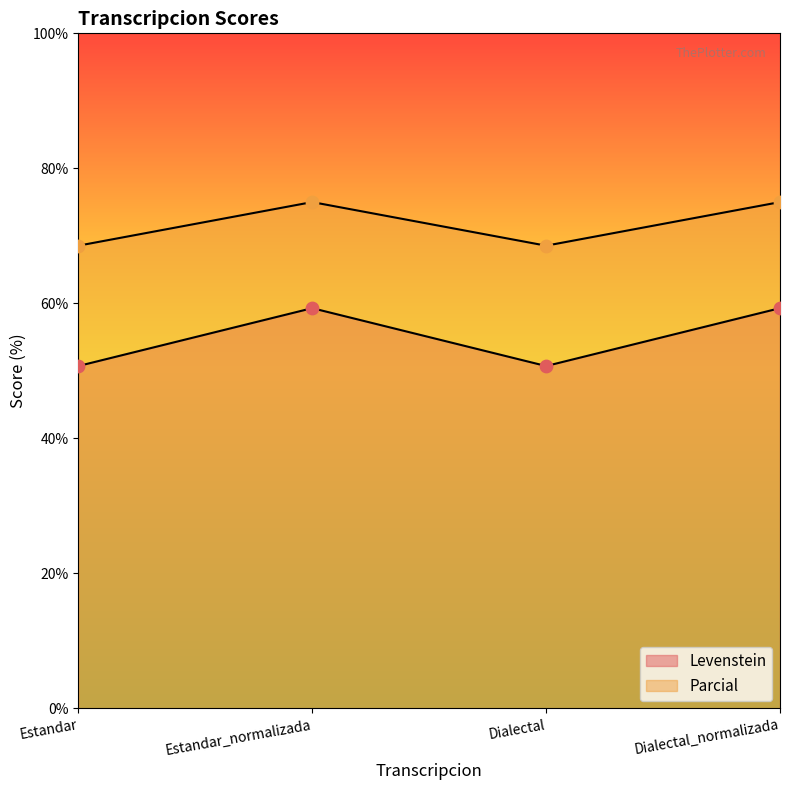

What is the total value across all series at Dialectal?

119.2